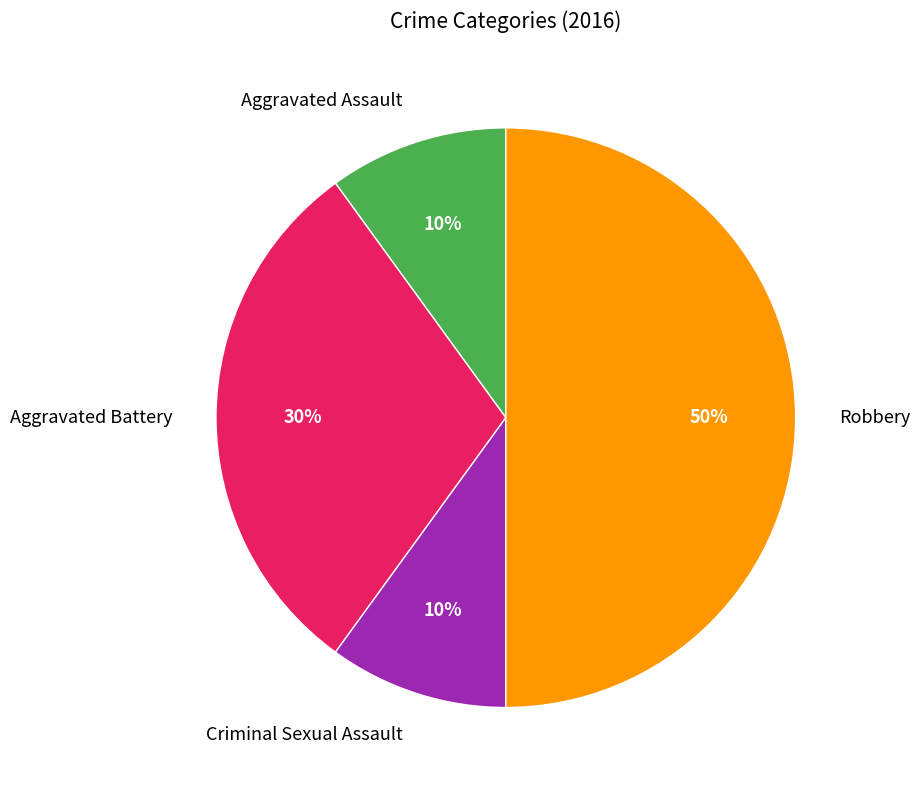

Is the sum of Robbery and Criminal Sexual Assault greater than half?

Yes